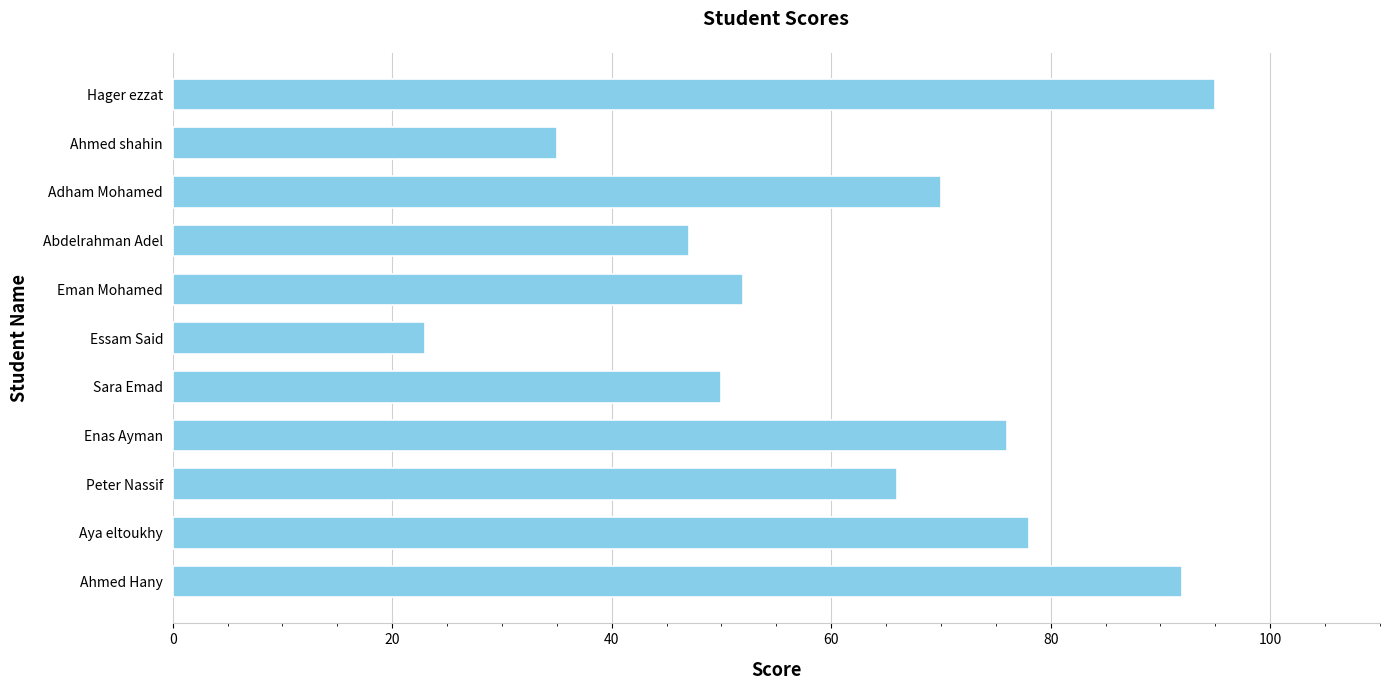

At which category does the chart reach its minimum across all series?

Essam Said